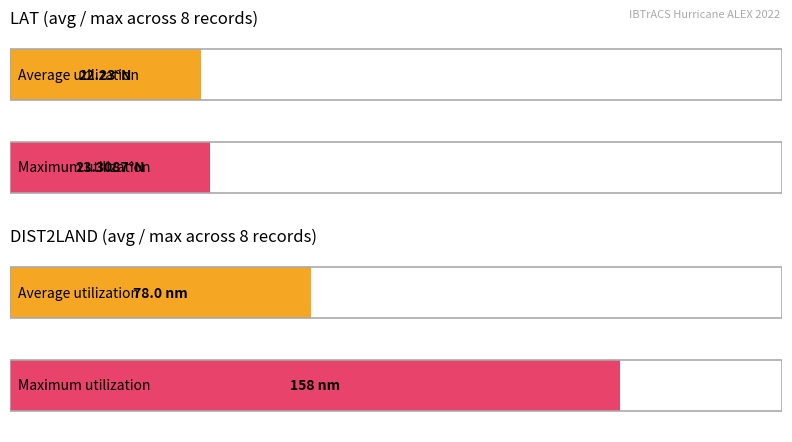

Which series changed the most between 30 and 35?

DIST2LAND